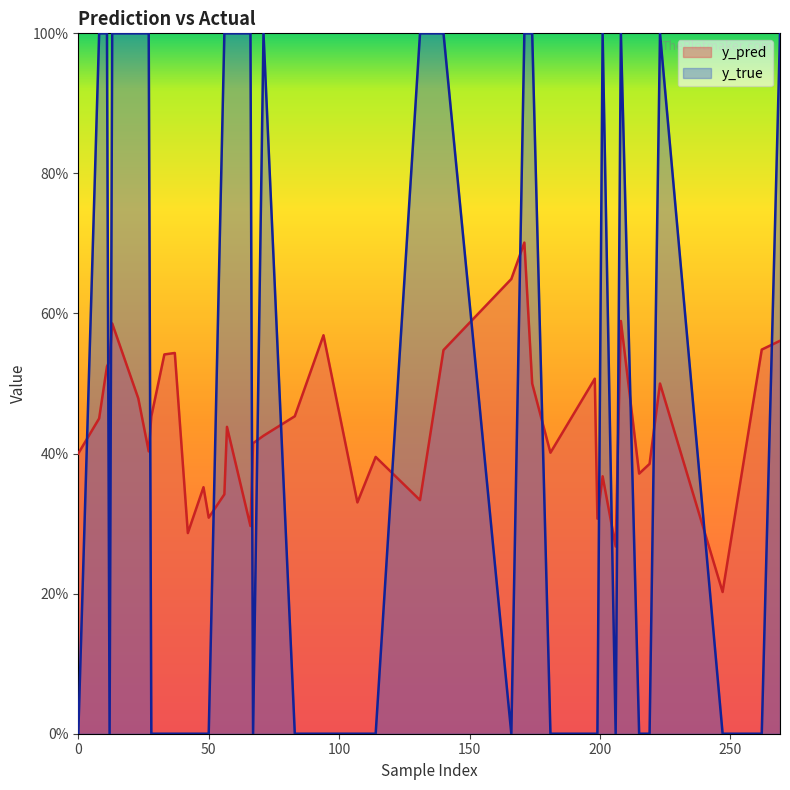

Is it true that y_true equals 1.0 at 66?

True